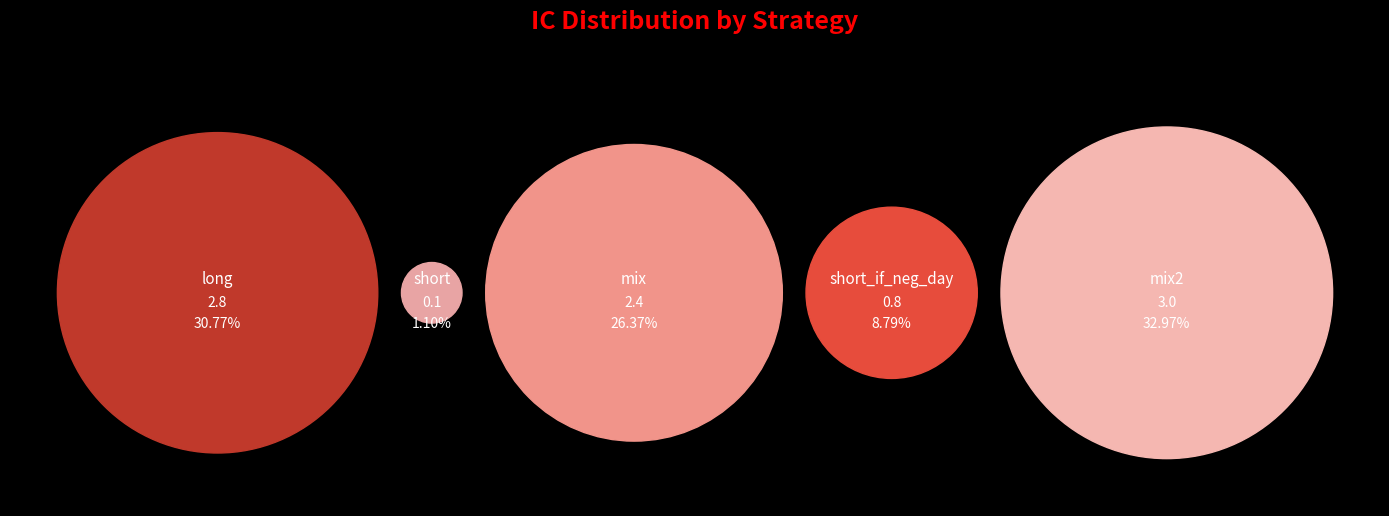

Which category has the biggest portion of the pie?

mix2